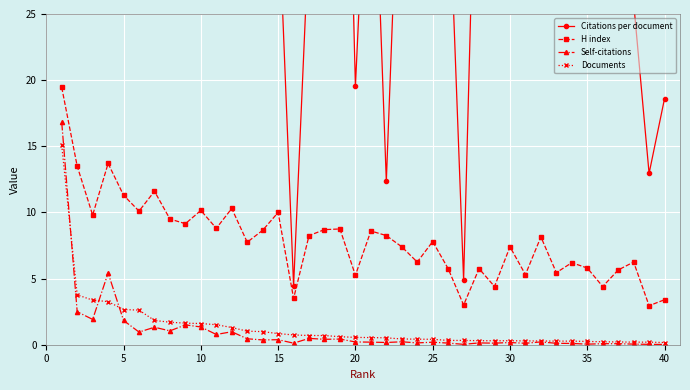

What is the value of the Documents point at the 36th from the left?

1.6